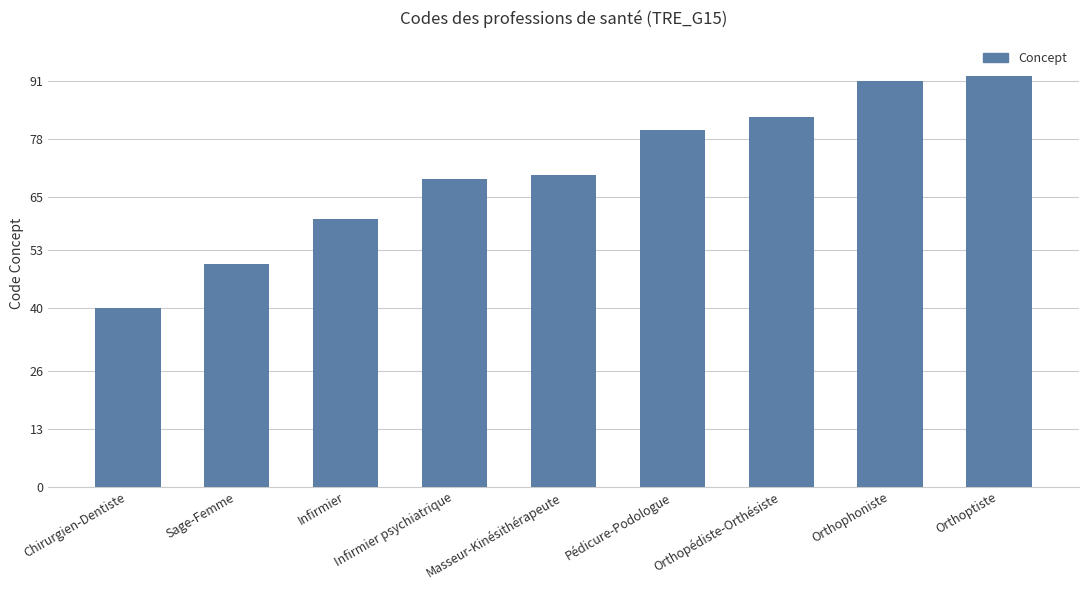

Is it true that the value at Pédicure-Podologue is 80?

True